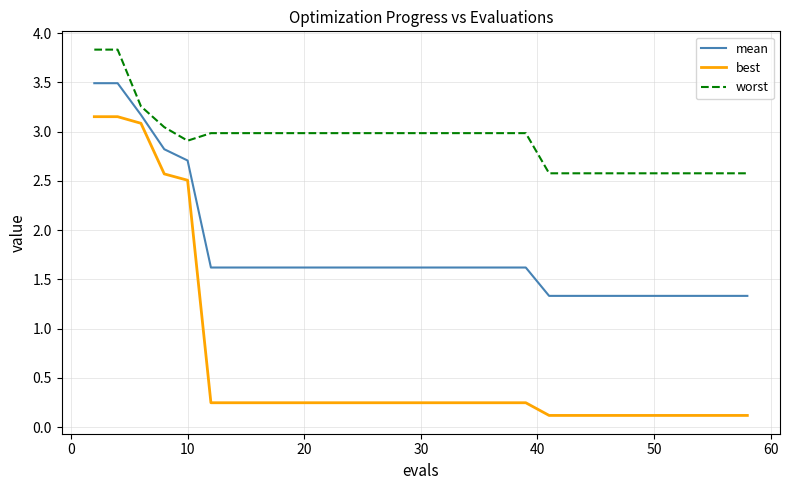

Which series has the largest total across all categories?

worst